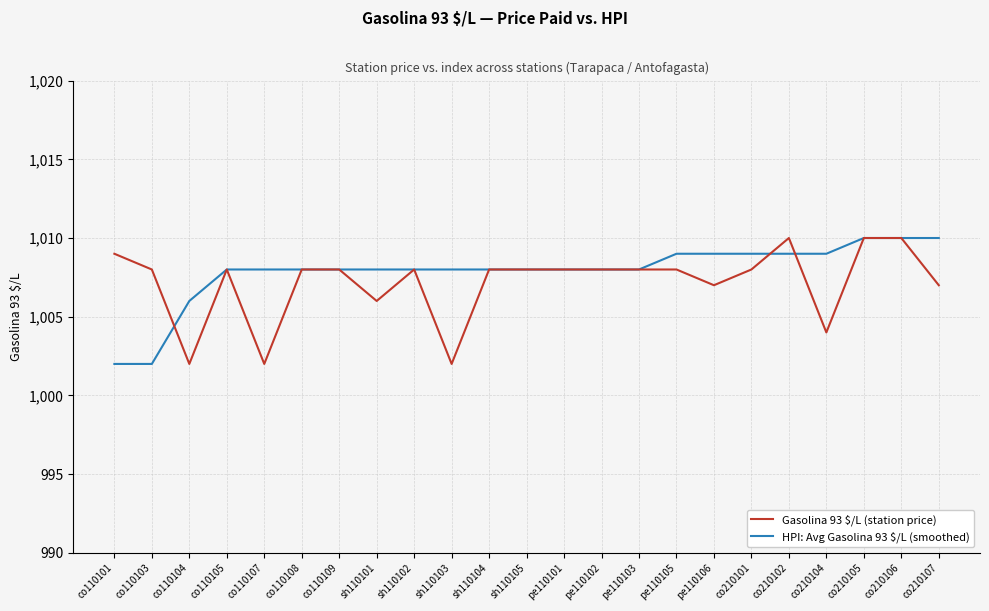

Reading right to left, extract all data points from this chart.

Gasolina 93 $/L (station price): co210107=1007	co210106=1010	co210105=1010	co210104=1004	co210102=1010	co210101=1008	pe110106=1007	pe110105=1008	pe110103=1008	pe110102=1008	pe110101=1008	sh110105=1008	sh110104=1008	sh110103=1002	sh110102=1008	sh110101=1006	co110109=1008	co110108=1008	co110107=1002	co110105=1008	co110104=1002	co110103=1008	co110101=1009
HPI: Avg Gasolina 93 $/L (smoothed): co210107=1010	co210106=1010	co210105=1010	co210104=1009	co210102=1009	co210101=1009	pe110106=1009	pe110105=1009	pe110103=1008	pe110102=1008	pe110101=1008	sh110105=1008	sh110104=1008	sh110103=1008	sh110102=1008	sh110101=1008	co110109=1008	co110108=1008	co110107=1008	co110105=1008	co110104=1006	co110103=1002	co110101=1002